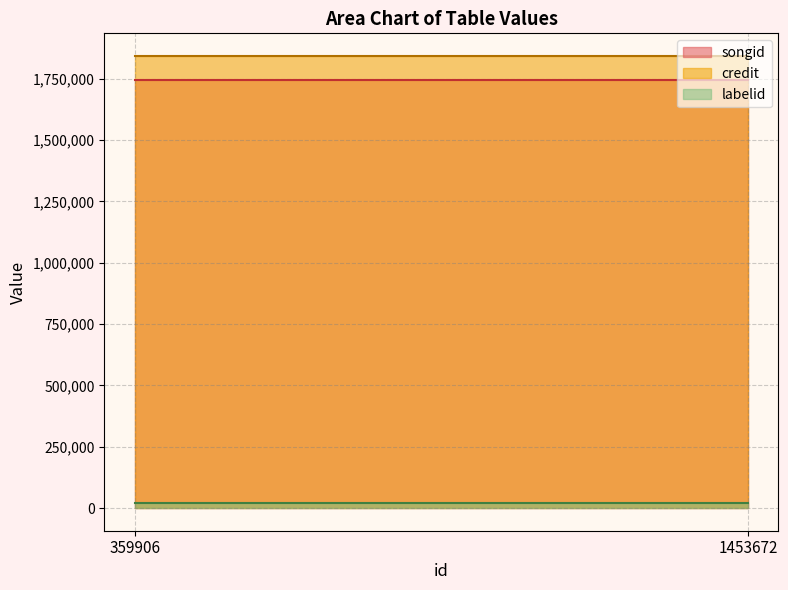

Rank the series by their maximum value, from highest to lowest.

credit, songid, labelid